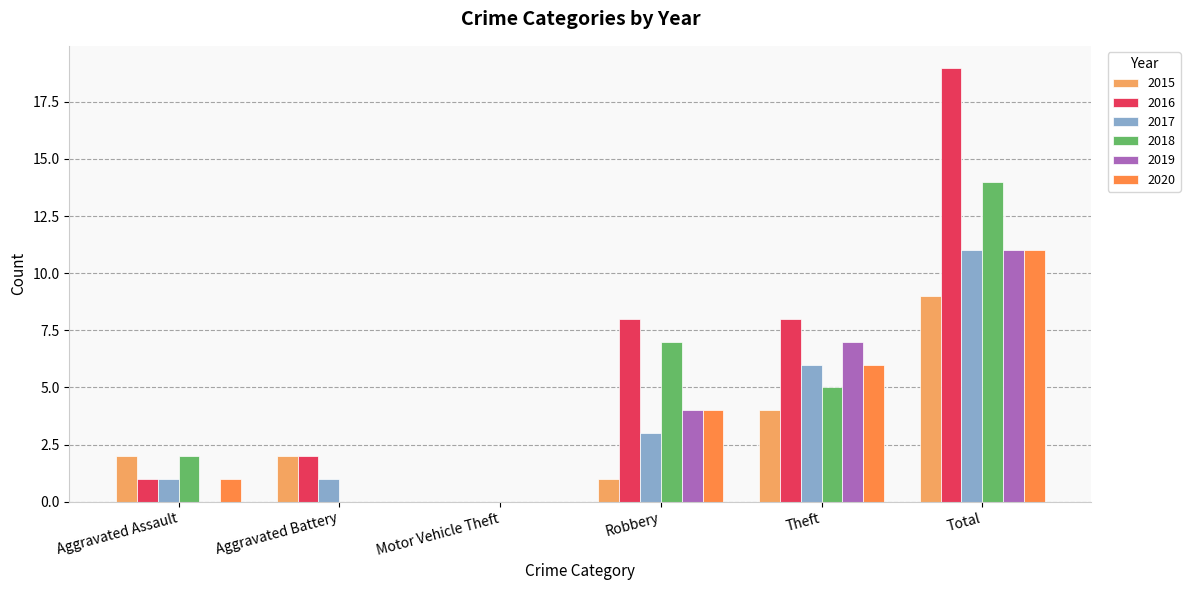

Reading right to left, extract all data points from this chart.

2015: Total=9	Theft=4	Robbery=1	Motor Vehicle Theft=0	Aggravated Battery=2	Aggravated Assault=2
2016: Total=19	Theft=8	Robbery=8	Motor Vehicle Theft=0	Aggravated Battery=2	Aggravated Assault=1
2017: Total=11	Theft=6	Robbery=3	Motor Vehicle Theft=0	Aggravated Battery=1	Aggravated Assault=1
2018: Total=14	Theft=5	Robbery=7	Motor Vehicle Theft=0	Aggravated Battery=0	Aggravated Assault=2
2019: Total=11	Theft=7	Robbery=4	Motor Vehicle Theft=0	Aggravated Battery=0	Aggravated Assault=0
2020: Total=11	Theft=6	Robbery=4	Motor Vehicle Theft=0	Aggravated Battery=0	Aggravated Assault=1